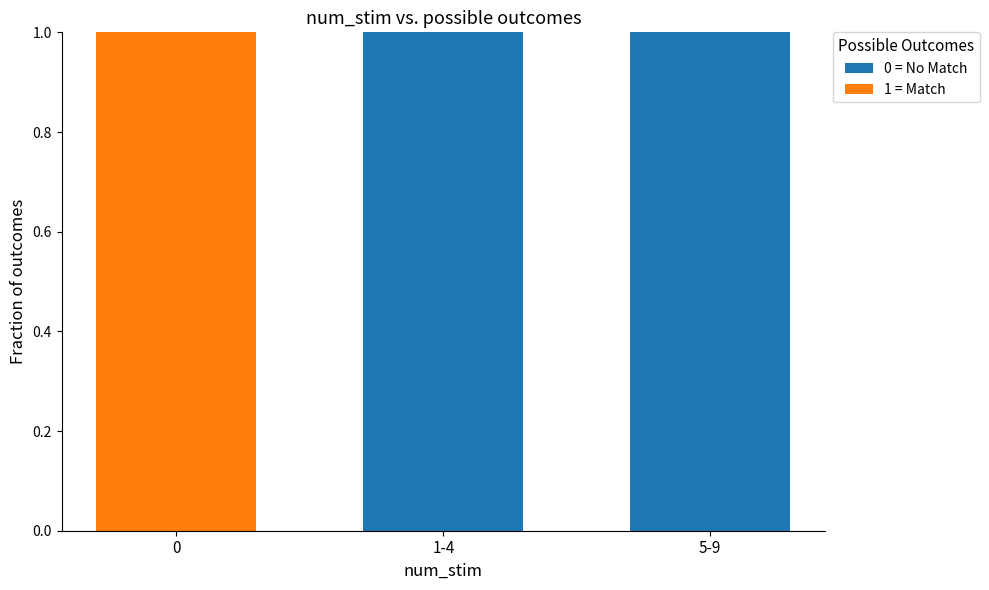

Is it true that 0 = No Match equals 1 at 1-4?

True